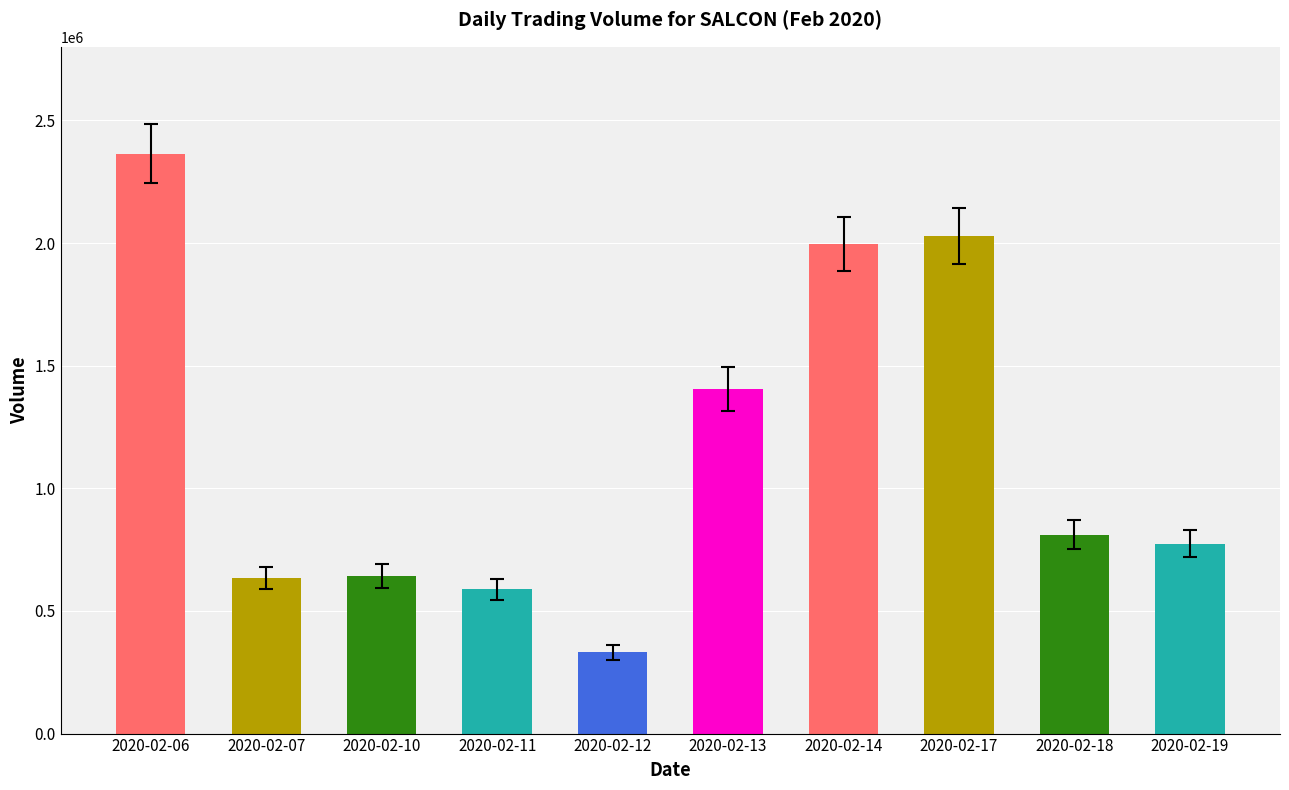

What is the average value?

1157860